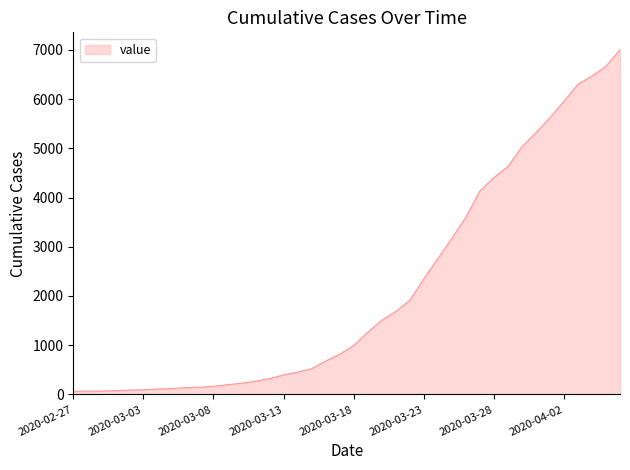

What is the difference between the maximum and minimum values?

6940